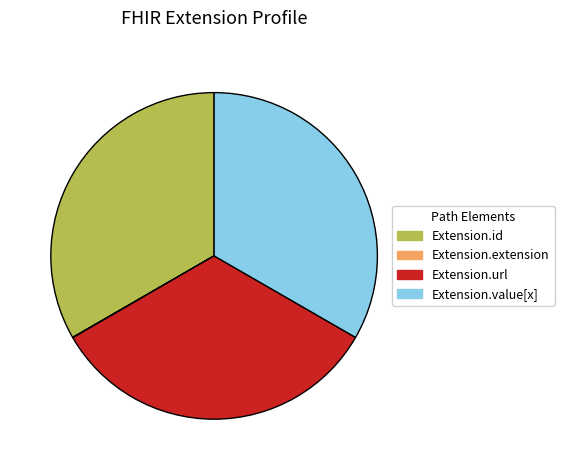

True or false: Extension.value[x] accounts for 33% of the total.

True